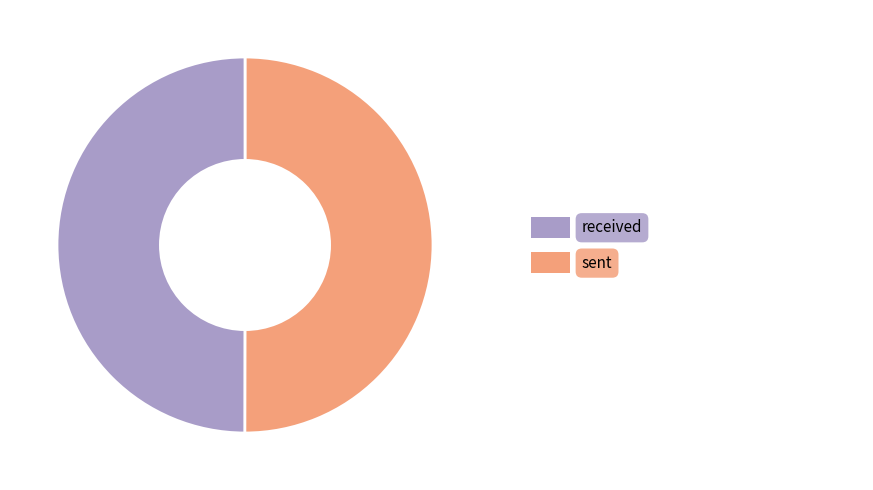

How many segments does this pie chart have?

2